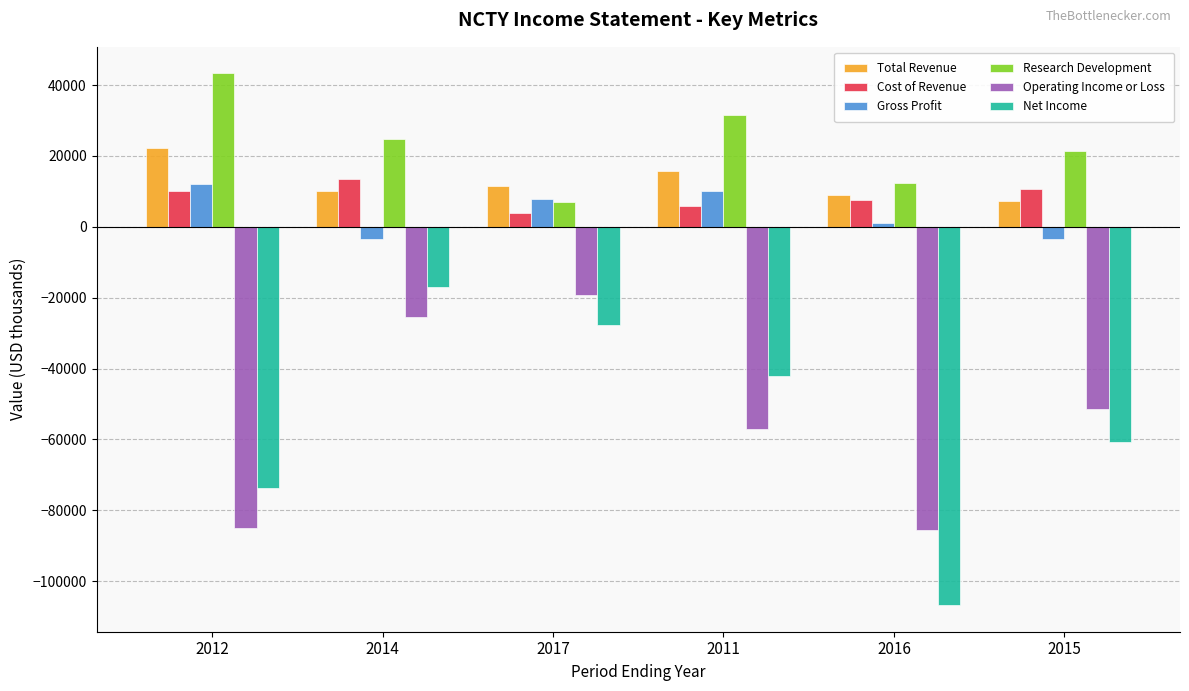

At which category is the sum across all series the highest?

2014